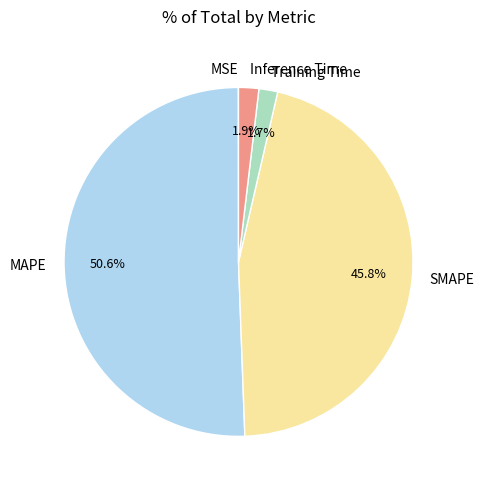

Between SMAPE and MAPE, which is larger?

MAPE